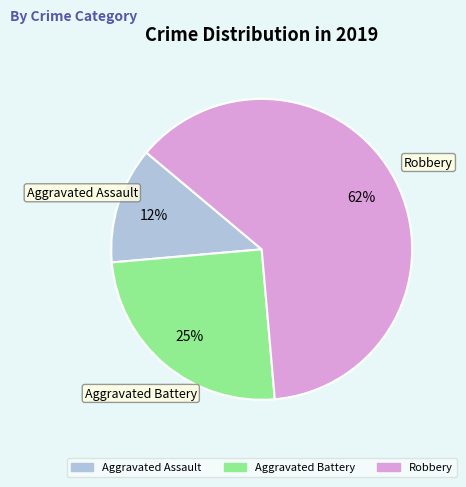

Is there any slice that represents more than half of the pie?

Yes